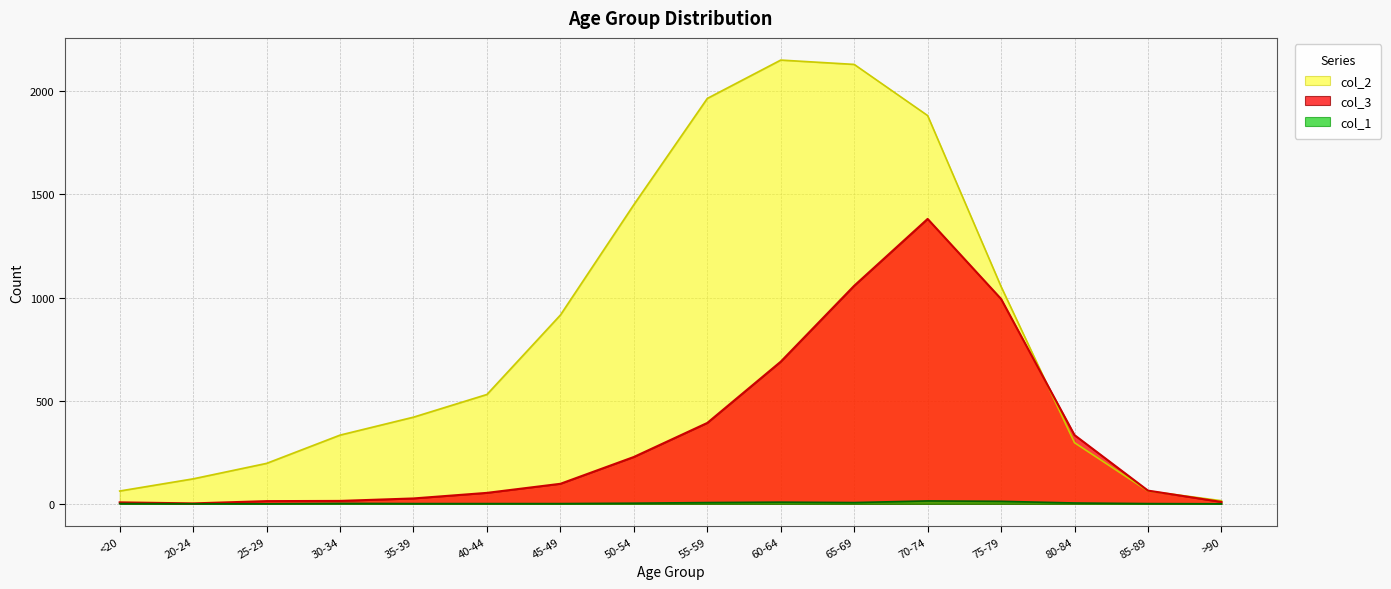

Which series changed the most between 55-59 and 75-79?

col_2